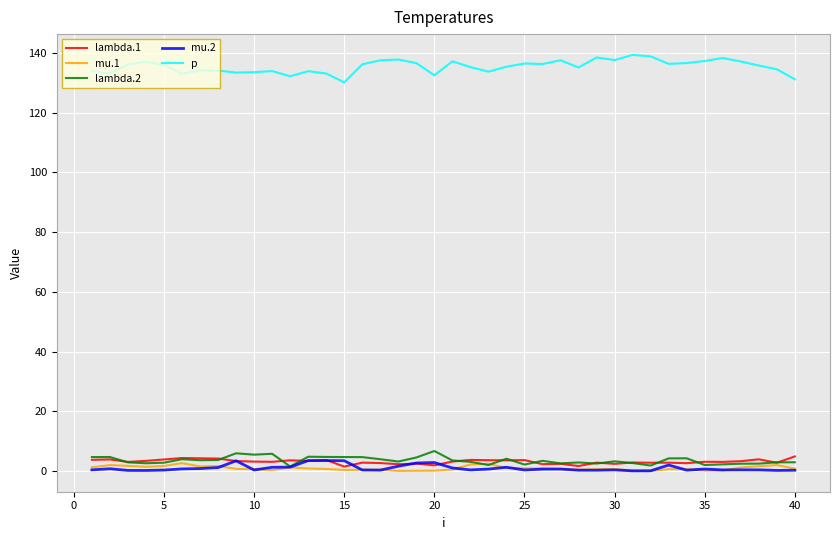

True or false: lambda.1 and p cross at least once.

False